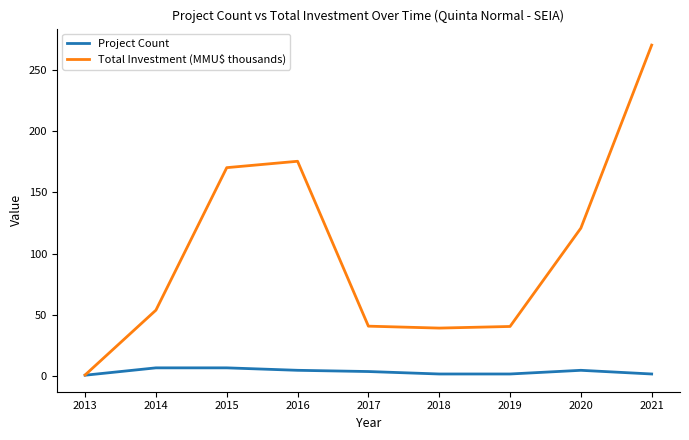

What is the highest value of the Project Count series?

7.0